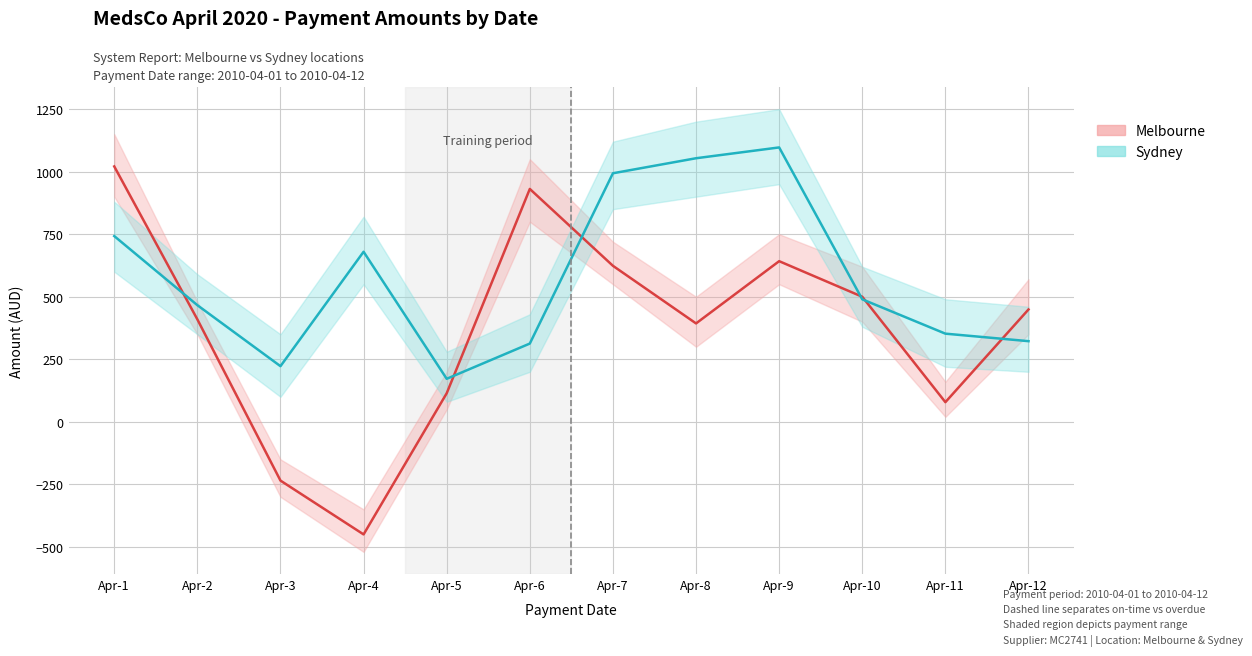

Read the Melbourne value at Apr-9.

642.2